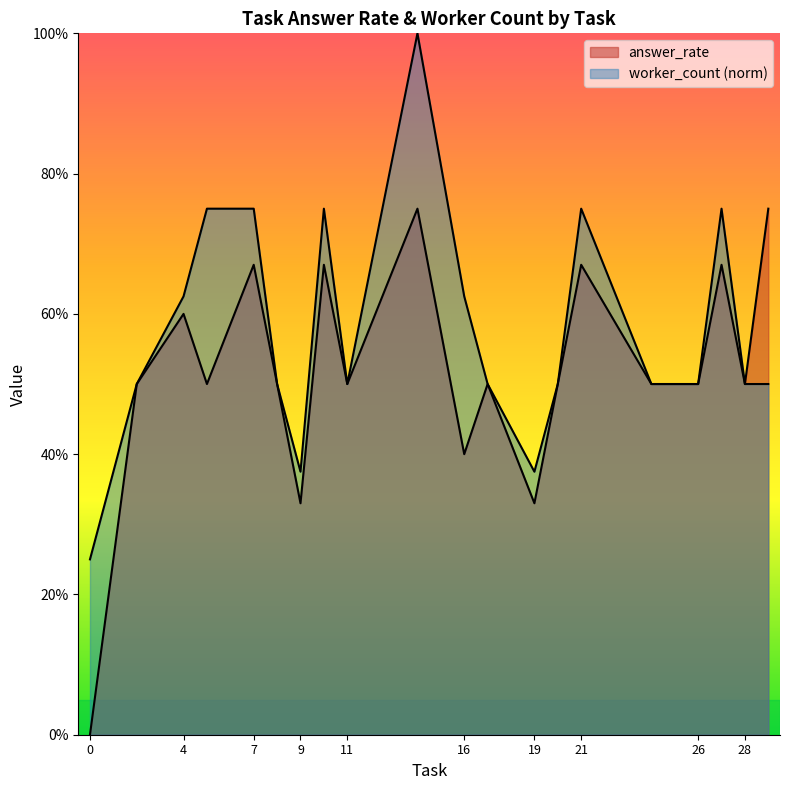

True or false: worker_count and answer_rate cross at least once.

False